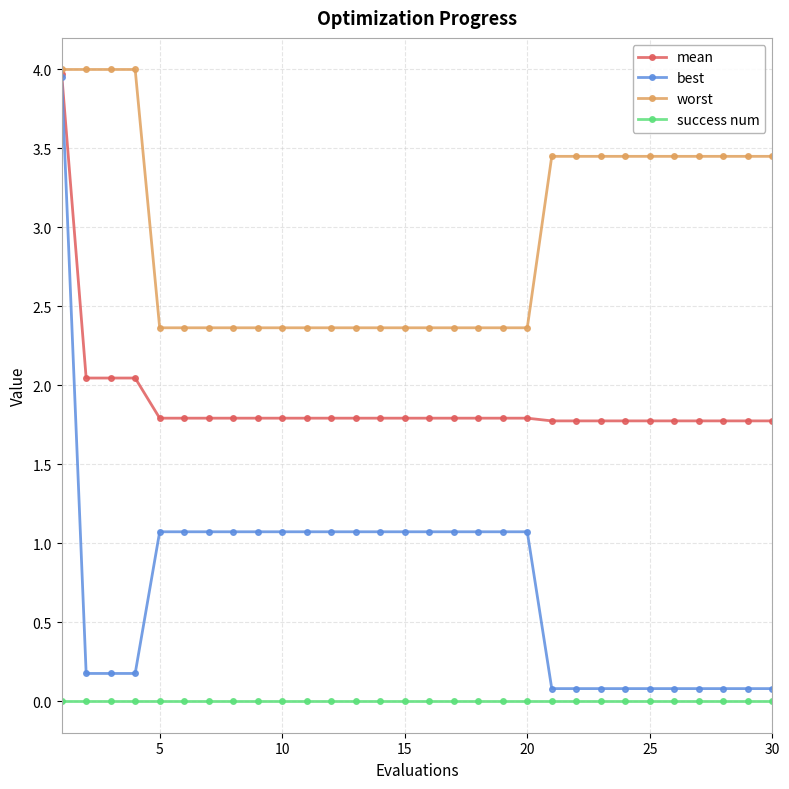

How many lines are shown in the chart?

4